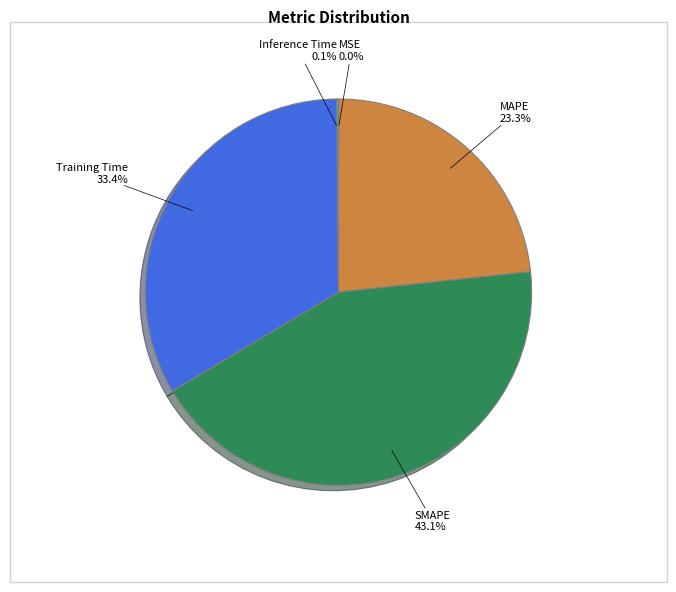

Is there any slice that represents more than half of the pie?

No